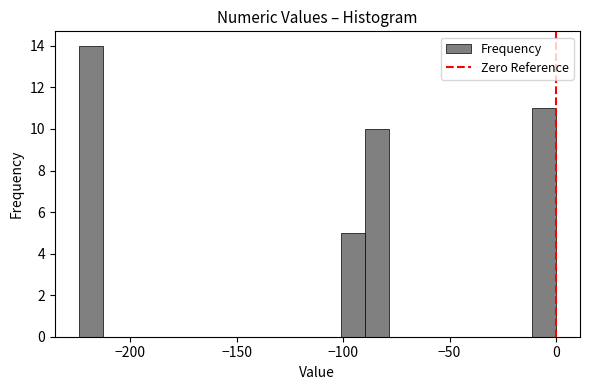

Around what value on the x-axis is the tallest bar? Give the approximate position of its centre, as read against the axis.

-220